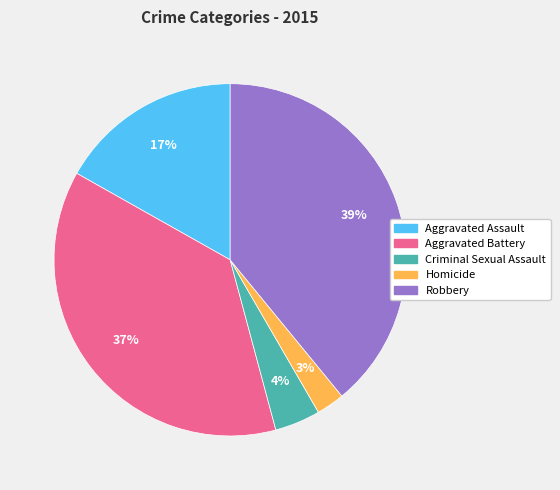

Approximately how many times larger is the value at Criminal Sexual Assault compared to Aggravated Assault?

0.2